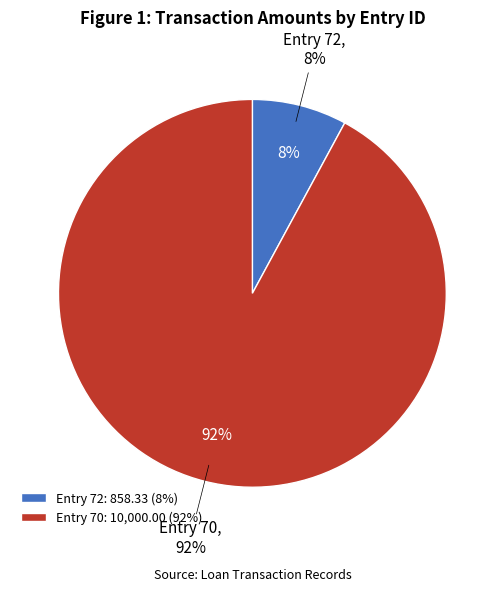

Count the number of slices in the pie.

2